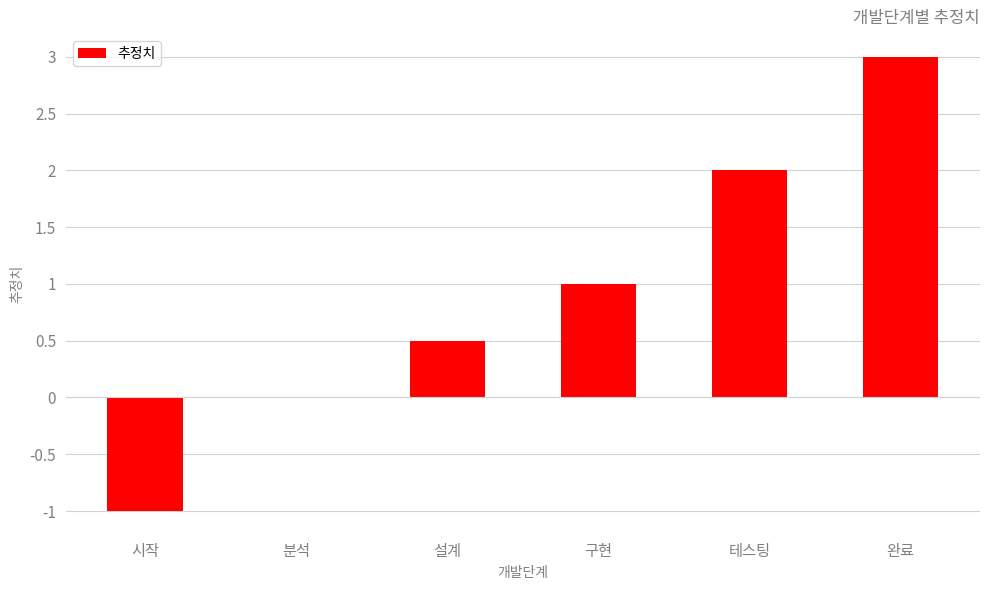

Does the chart contain stacked bars?

No